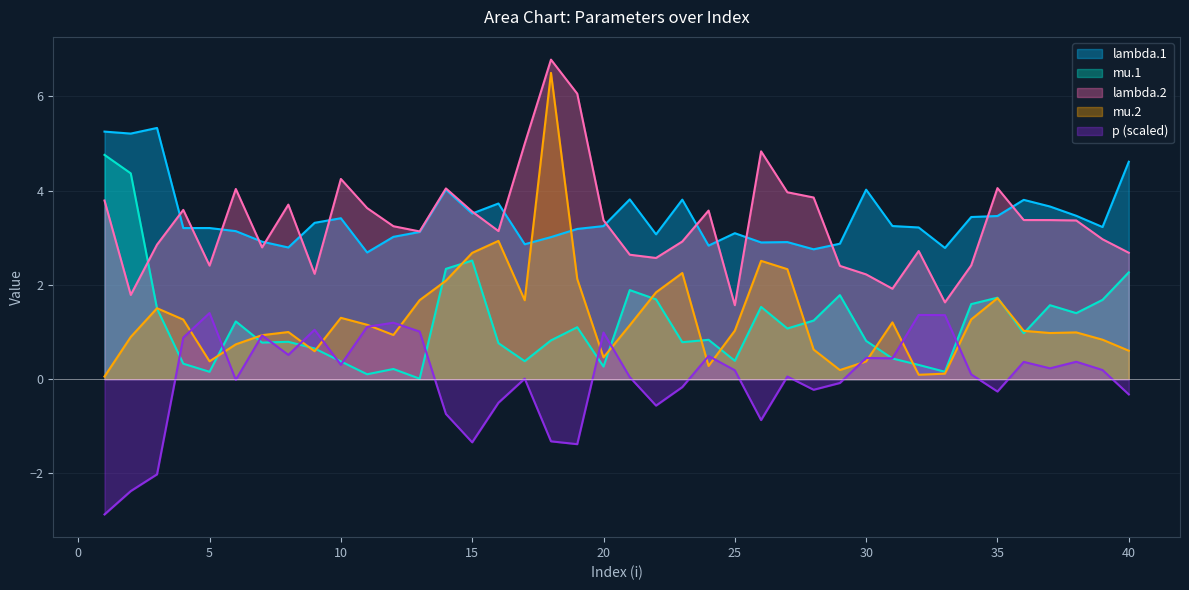

What is the value of the lambda.1 point at the 9th from the left?

3.3